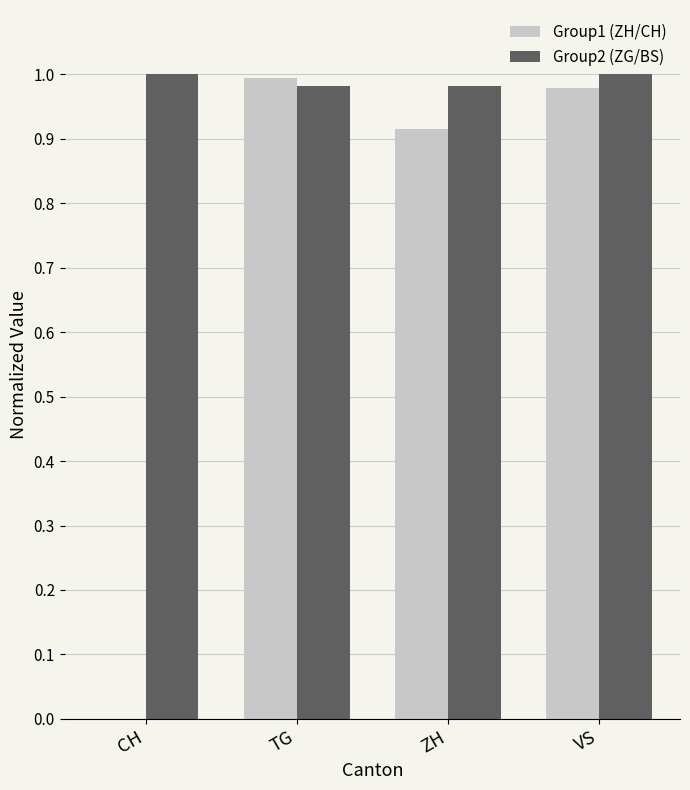

What is the total value across all series at ZH?

1.9